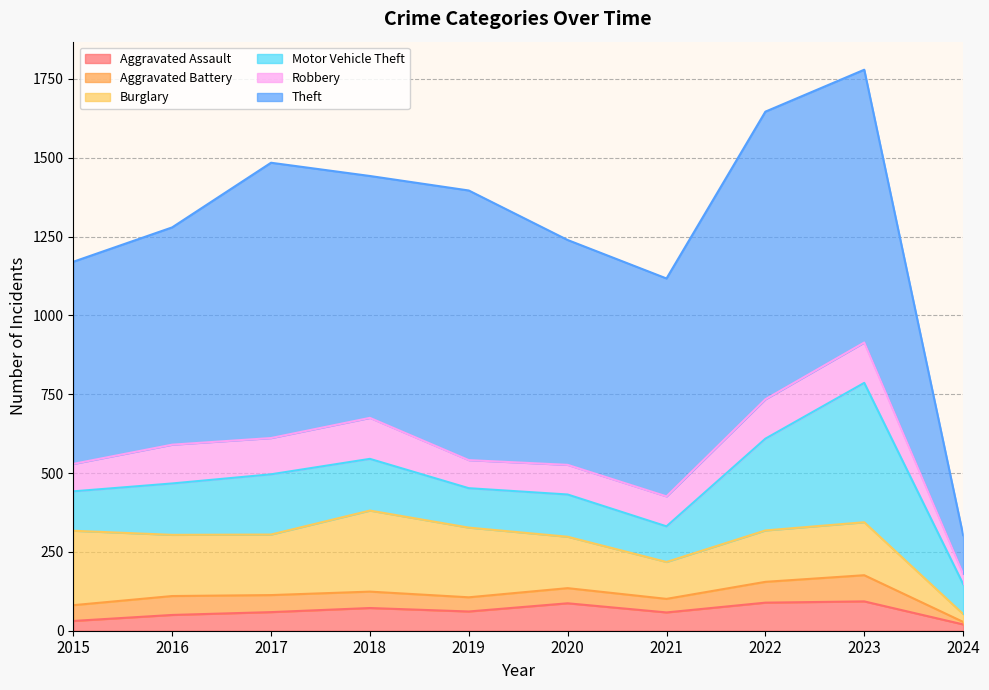

What is the difference between the second highest and second lowest values in the Motor Vehicle Theft series?

178